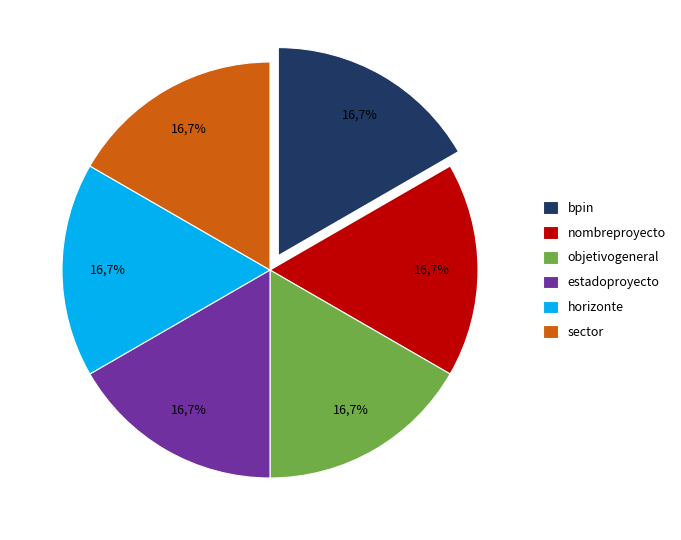

What percentage is the bpin slice, to the nearest percent?

17%